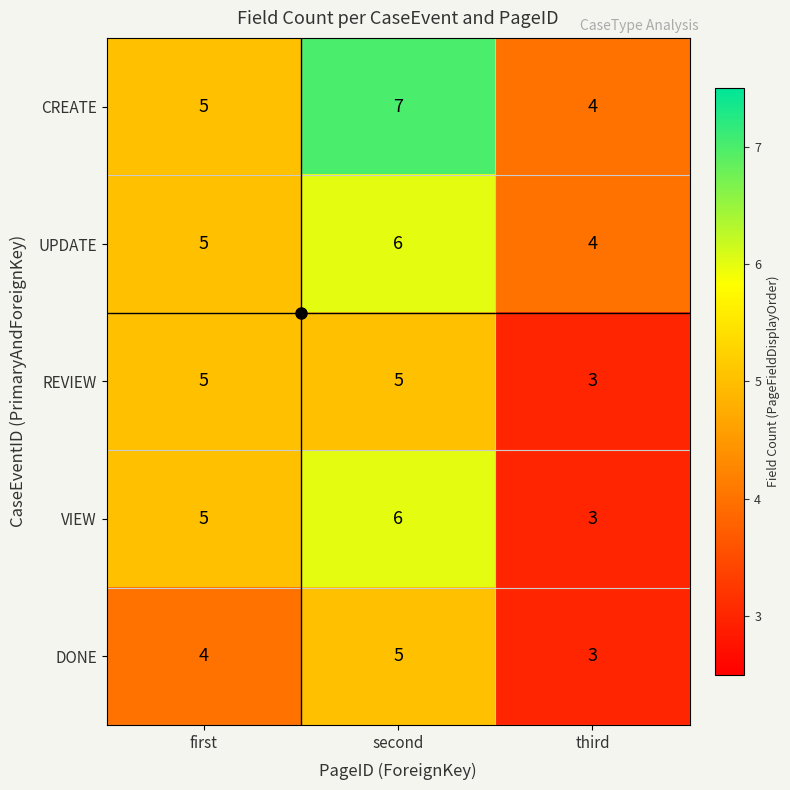

What is the sum of the REVIEW values at second and first?

10